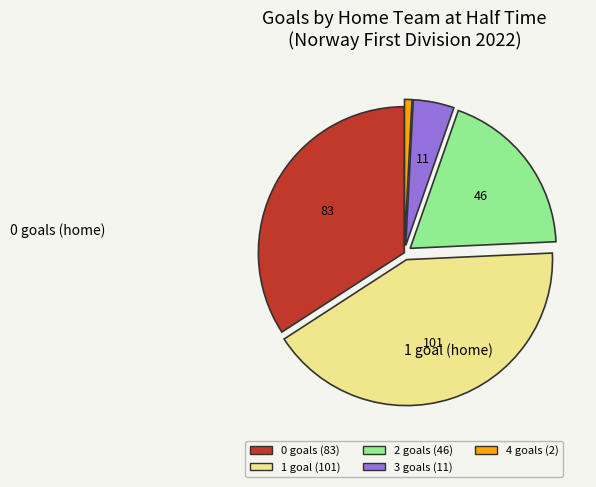

Is there any slice that represents more than half of the pie?

No